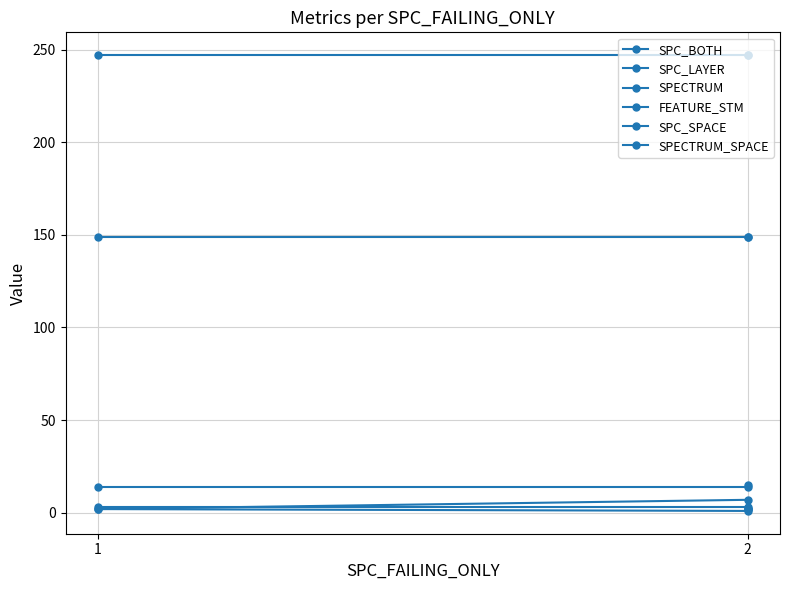

Which category has the highest value across all series?

1